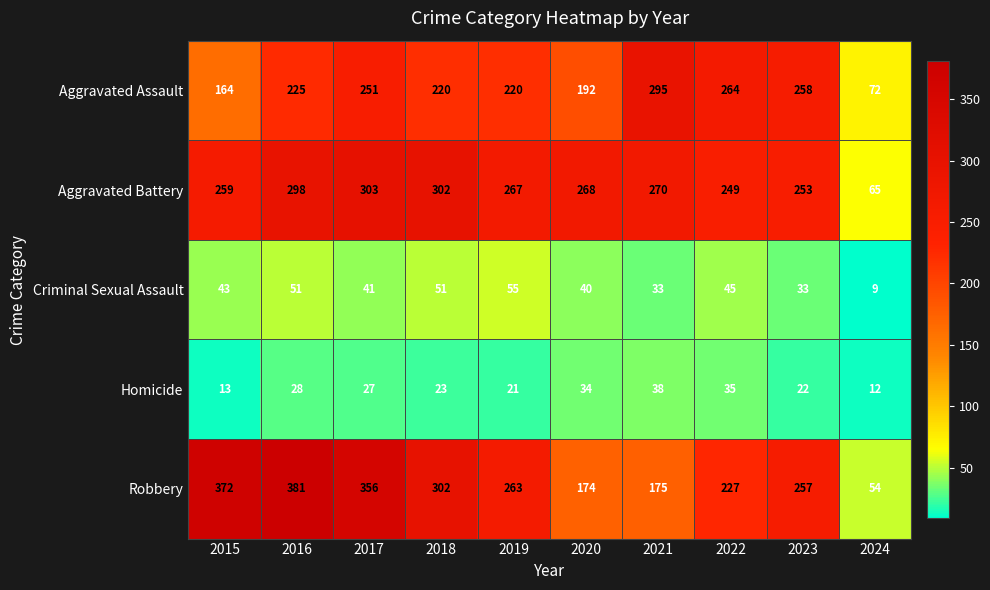

Rank the series by their maximum value, from highest to lowest.

Robbery, Aggravated Battery, Aggravated Assault, Criminal Sexual Assault, Homicide